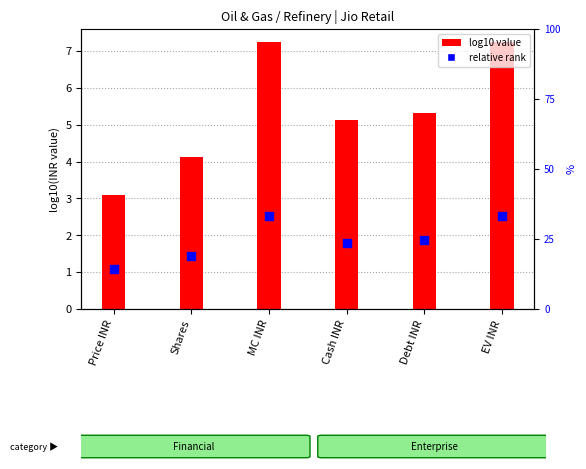

Which series contains the highest Y value?

log10(value)